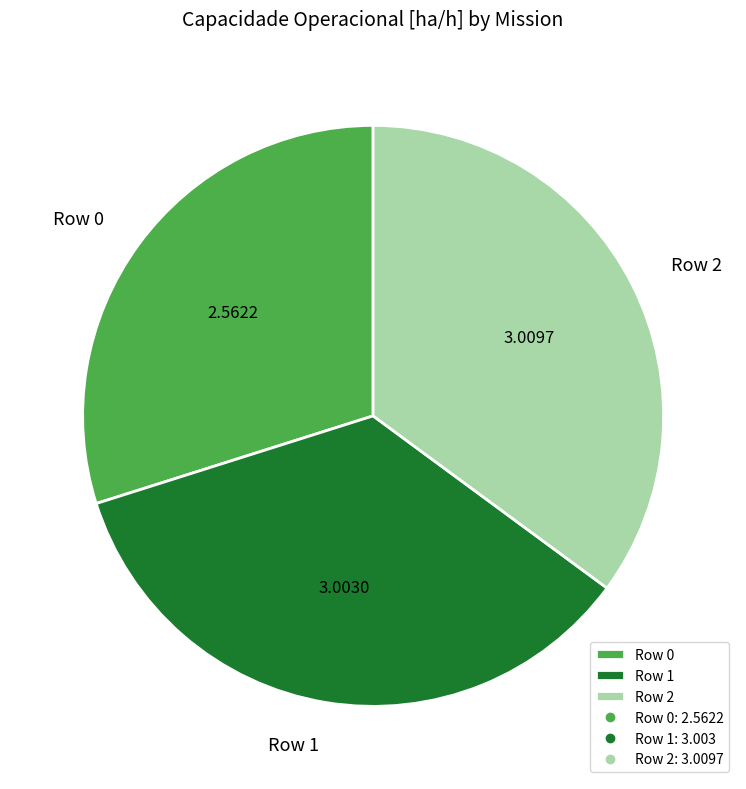

Does Row 1 represent more than half of the total?

No